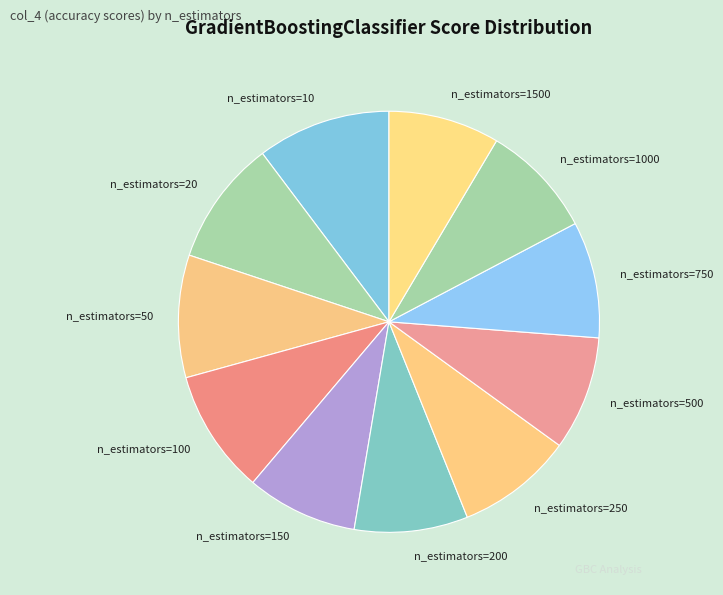

Which slice is the largest?

n_estimators=10